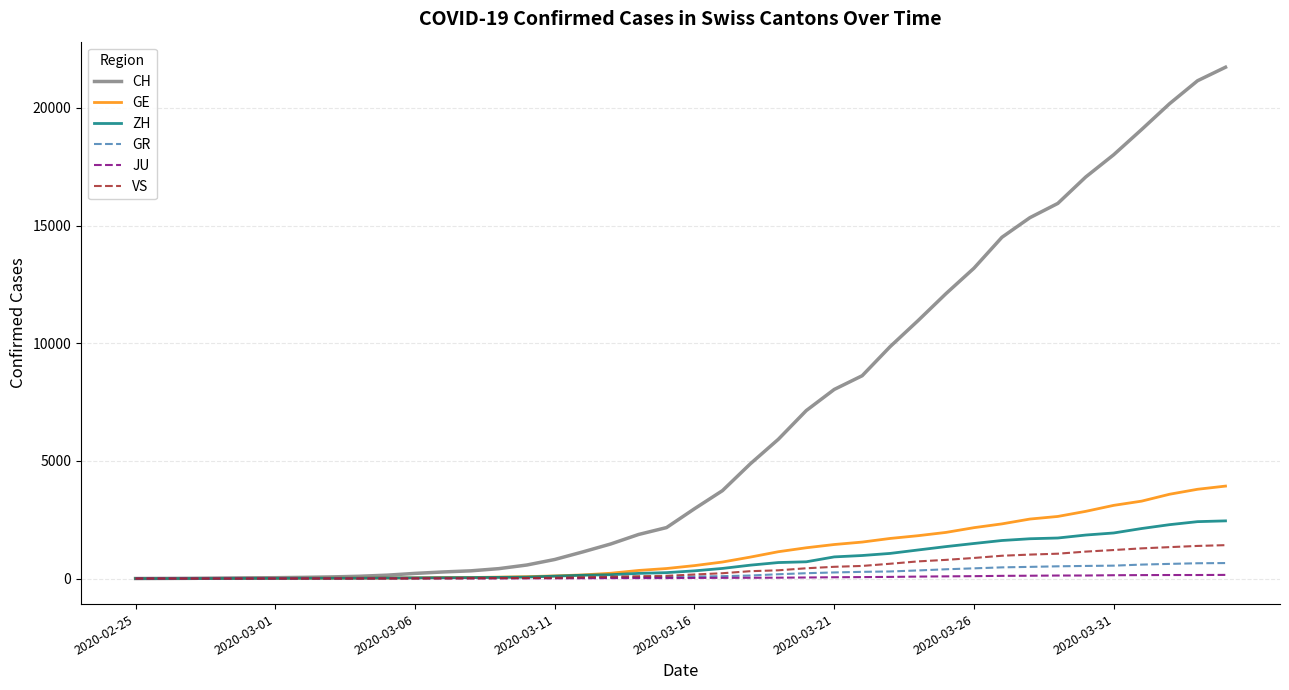

Which series has the widest spread of values?

CH